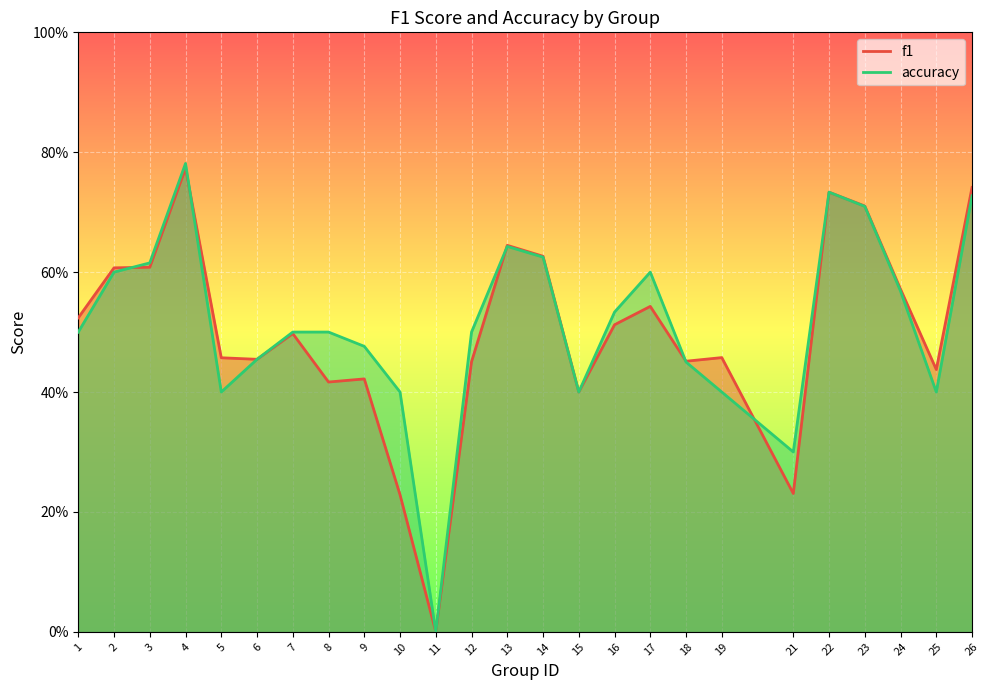

How many categories are shown in the chart?

25